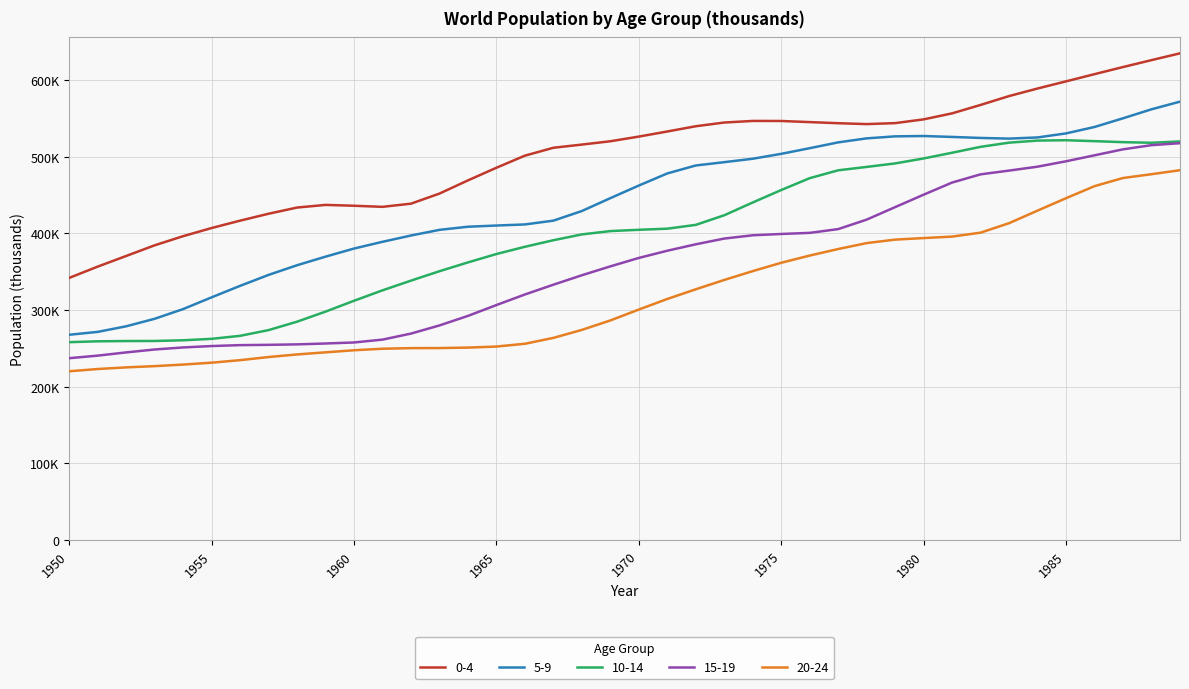

At which category is the sum across all series the highest?

1989